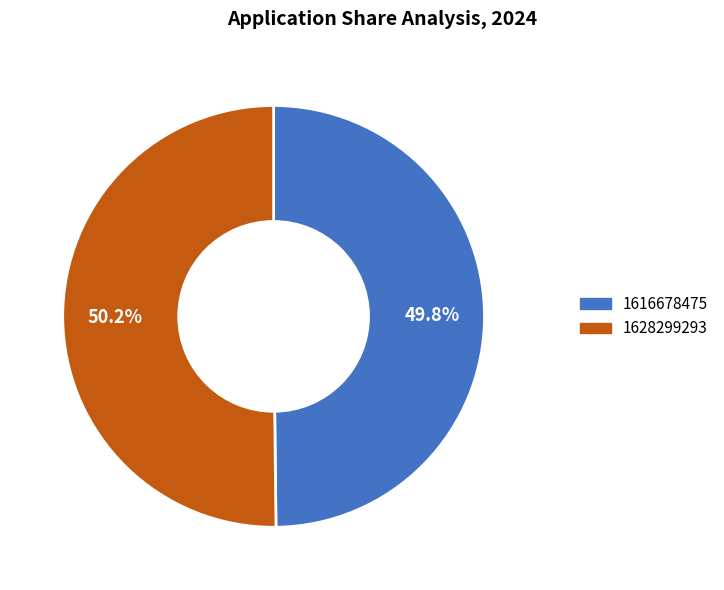

Combined, what portion of the pie is 1628299293 and 1616678475?

100.0%